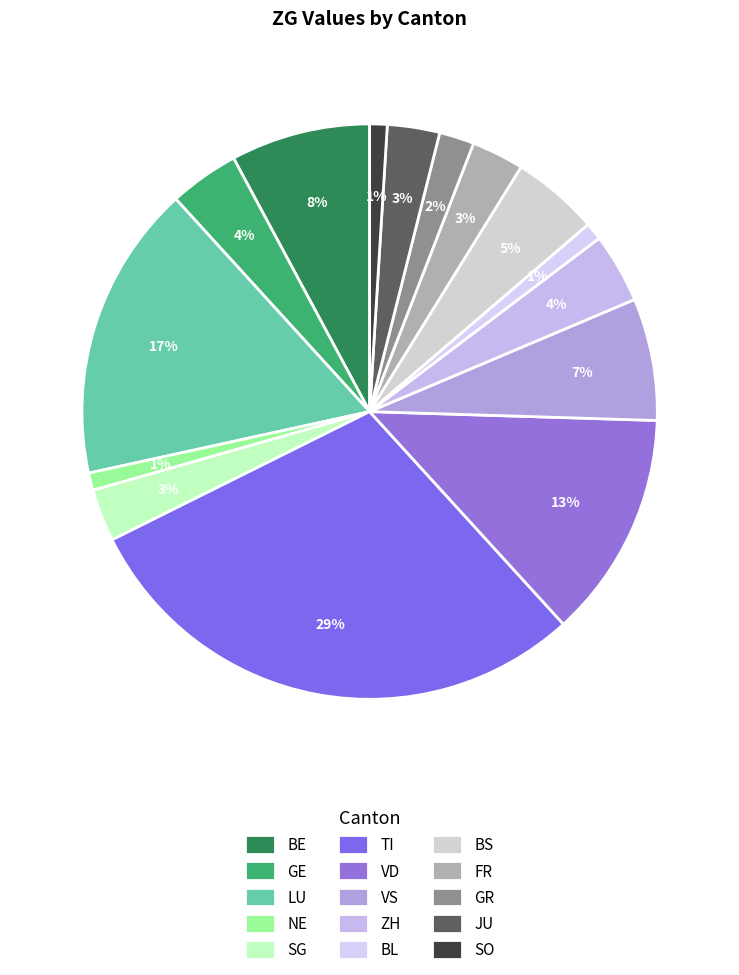

Which category has the biggest portion of the pie?

TI